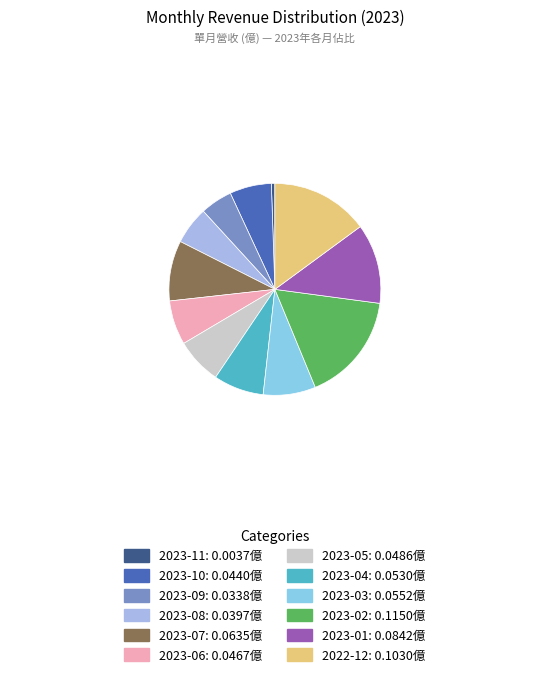

Is there any slice that represents more than half of the pie?

No